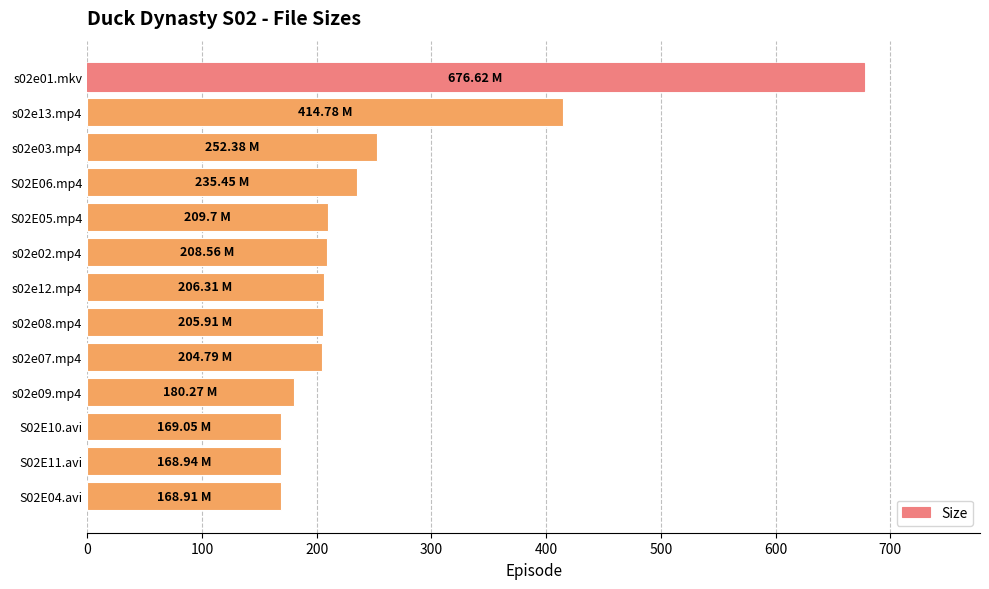

What is the difference between the maximum and minimum values?

507.7